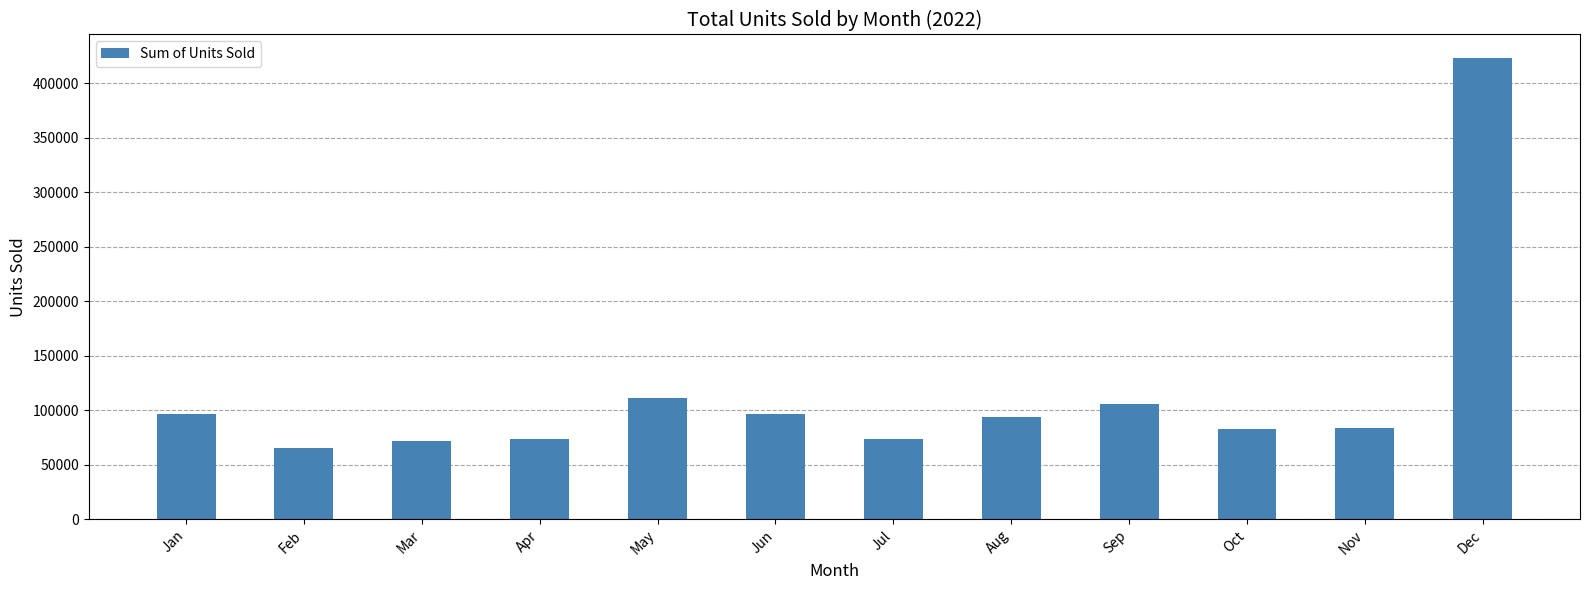

What is the ratio of the value at Apr to the value at Feb?

1.1